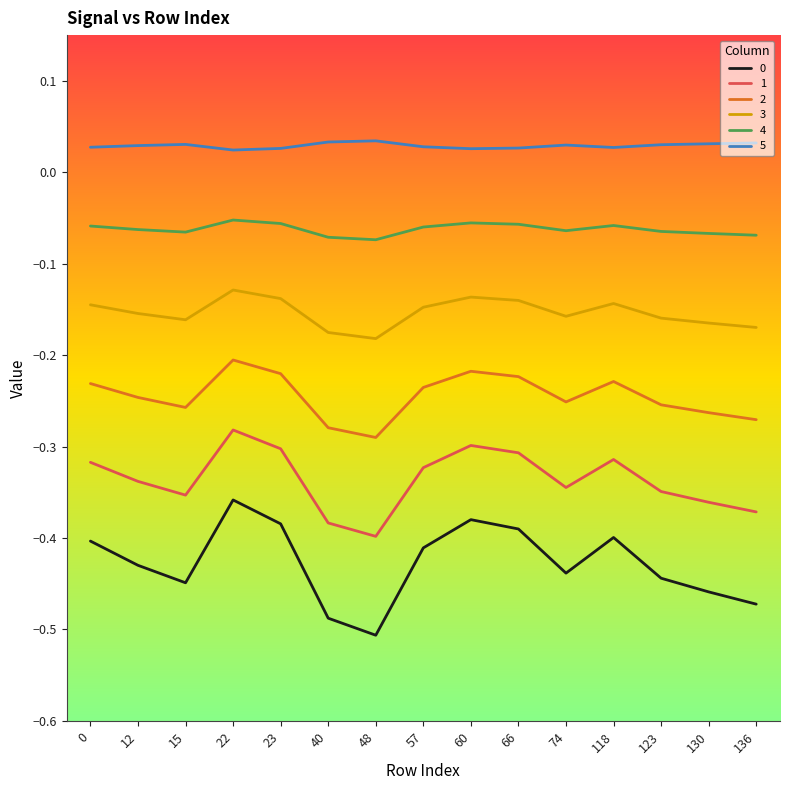

The 3 series shows -0.0 at 123. True or false?

False